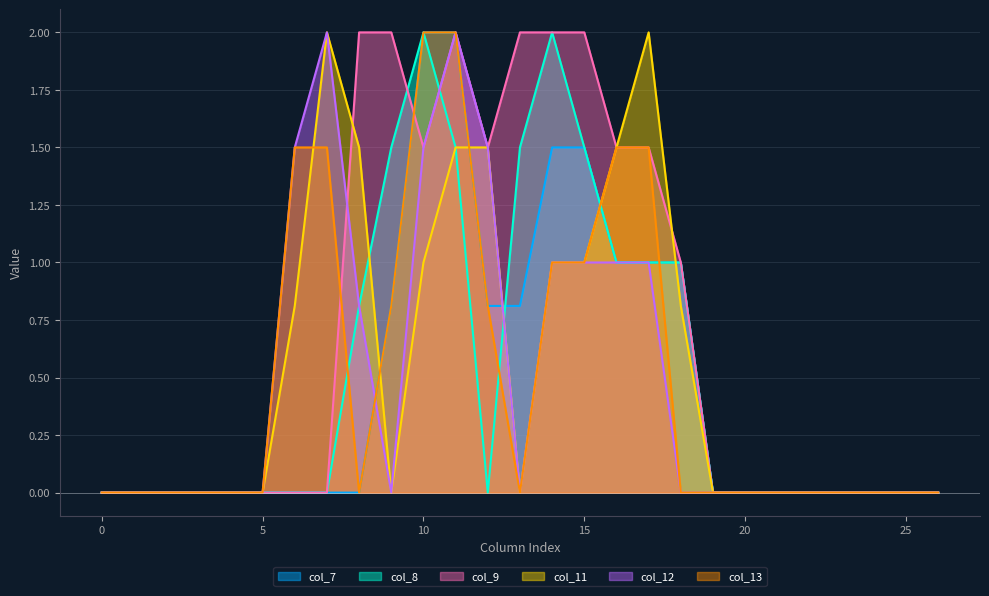

How many categories are shown in the chart?

27